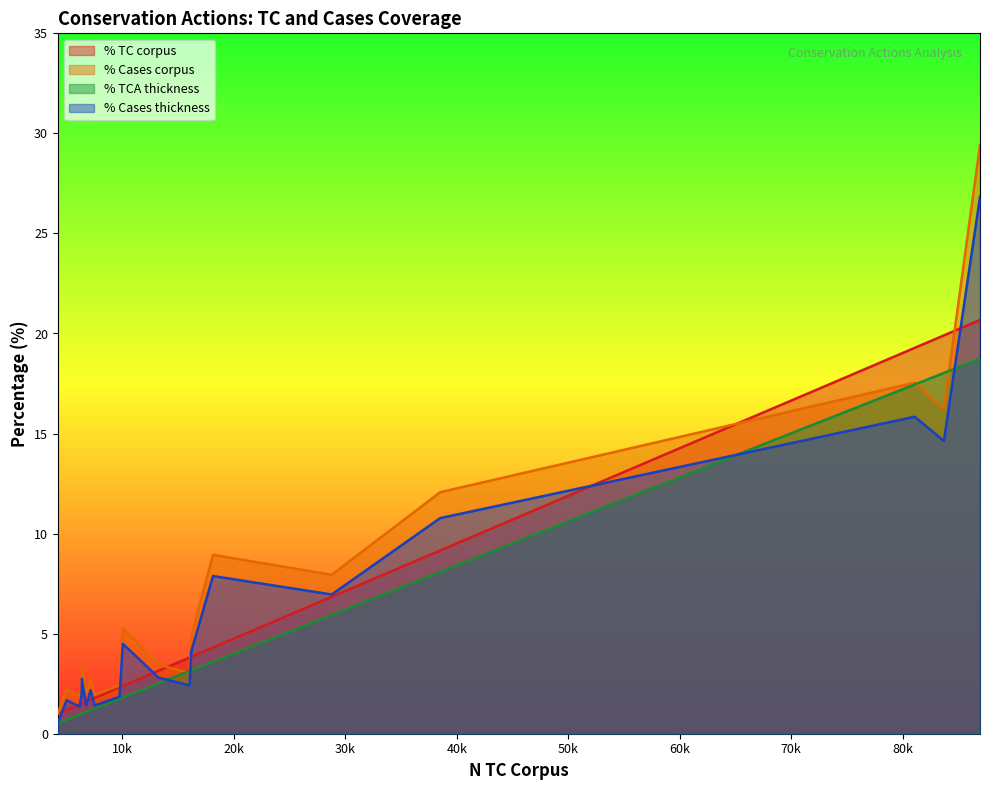

How many data points in % TCA thickness are above 2?

10